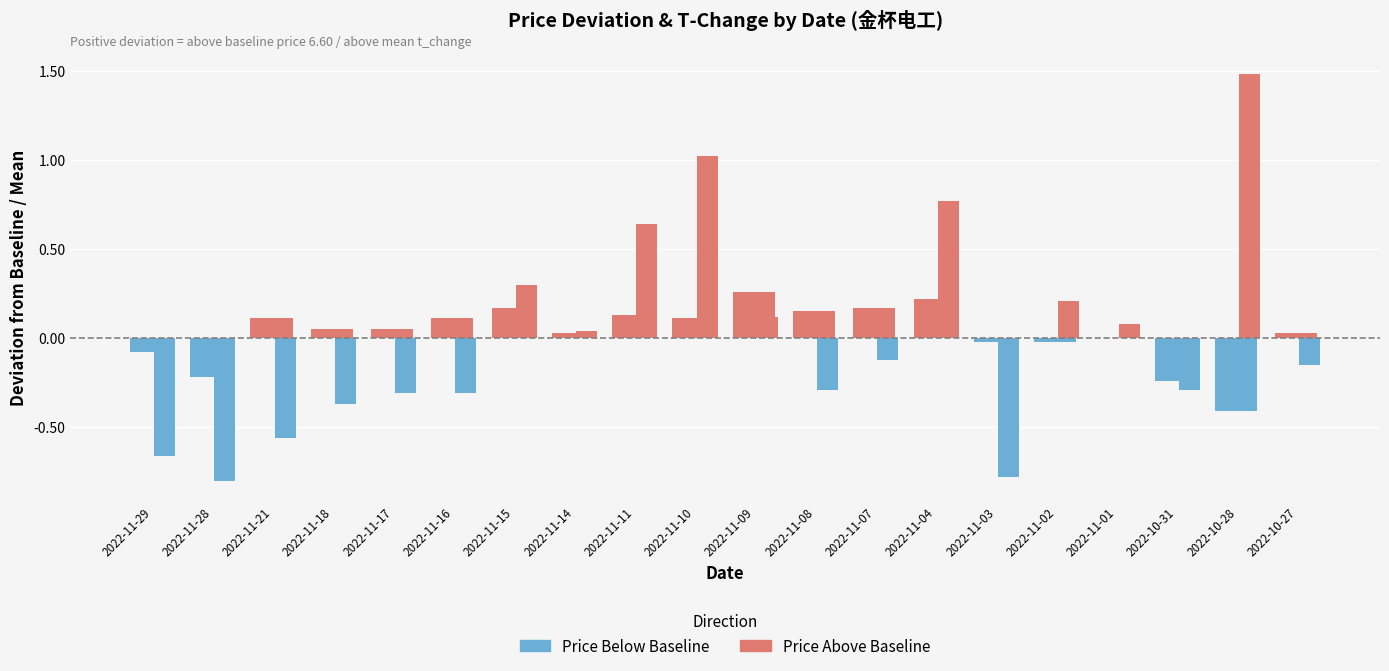

How many data points in Price Deviation are above 0?

13